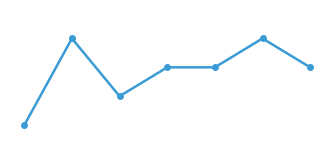

Does the chart have visible grid lines?

No